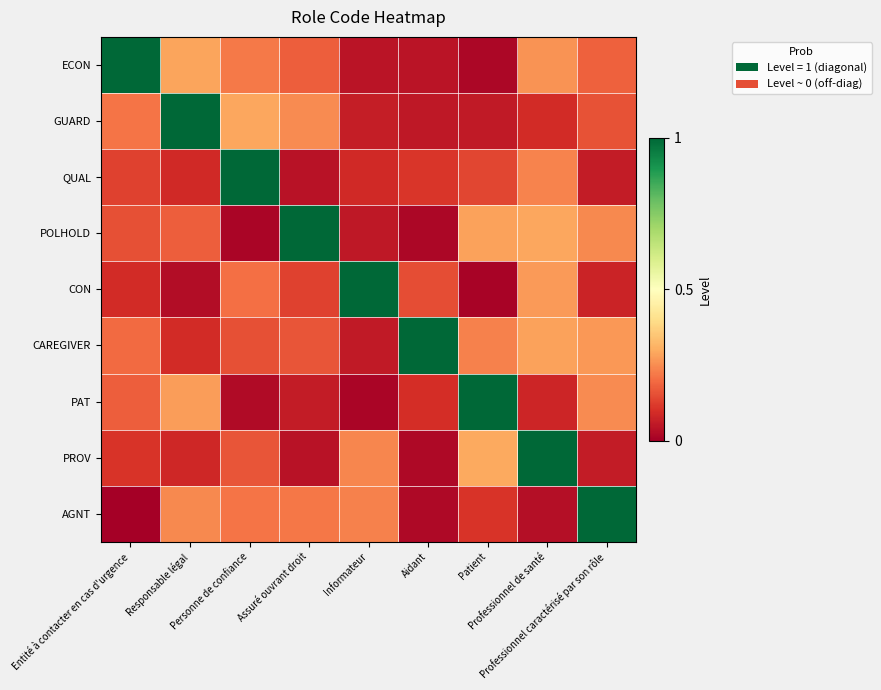

Rank the series at Aidant from lowest to highest value.

POLHOLD, AGNT, PROV, ECON, GUARD, PAT, QUAL, CON, CAREGIVER